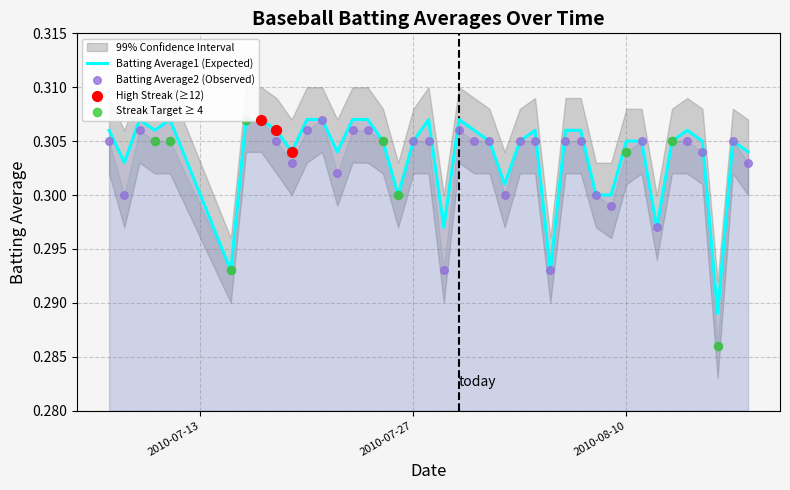

Which series has the widest spread of Y values?

Batting Average2